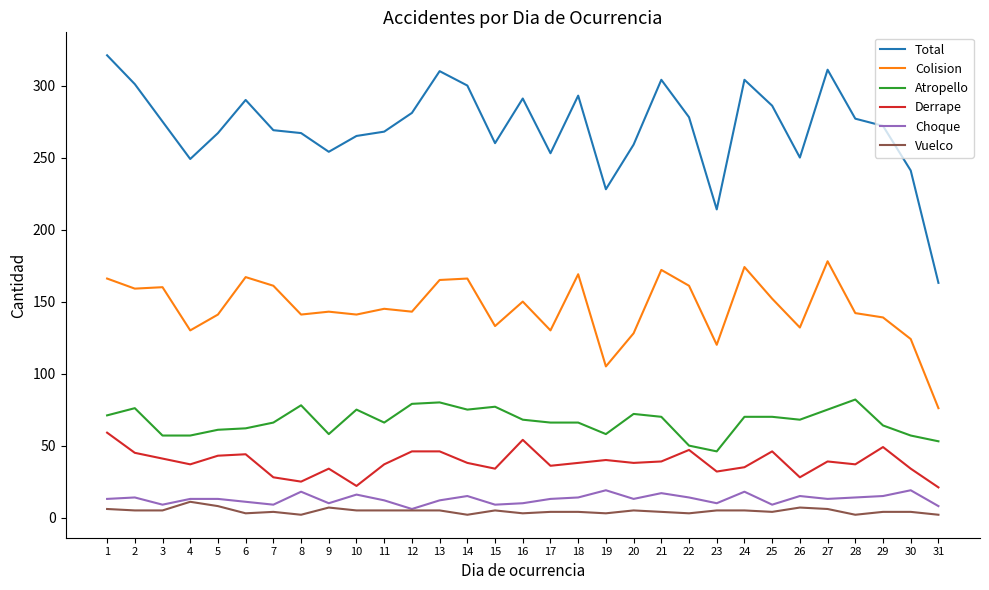

Between 3 and 27, which series saw the biggest shift?

Total